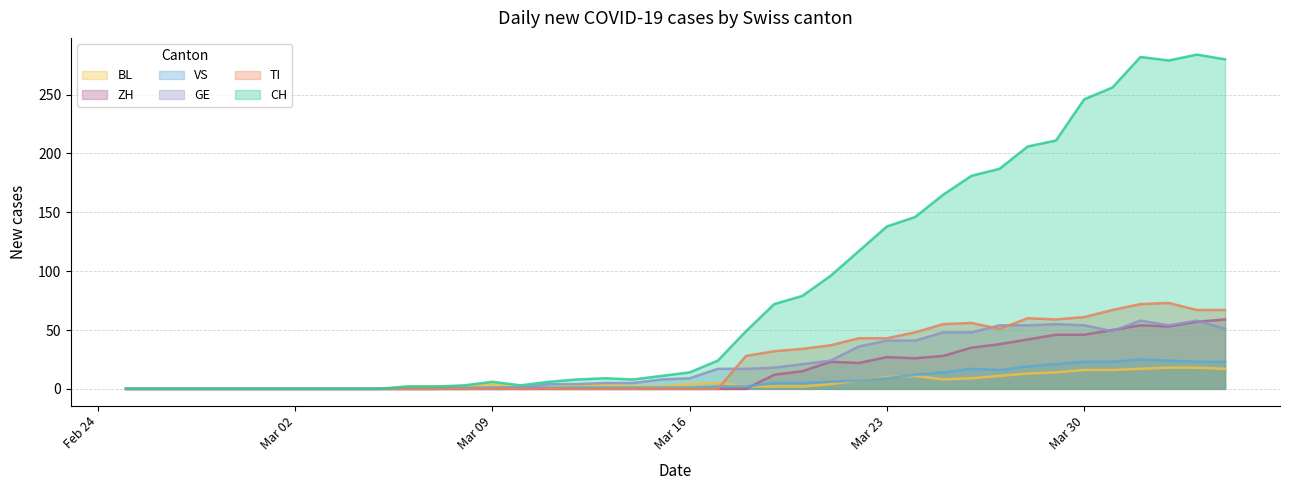

True or false: TI has more than 0 interior local peaks.

True